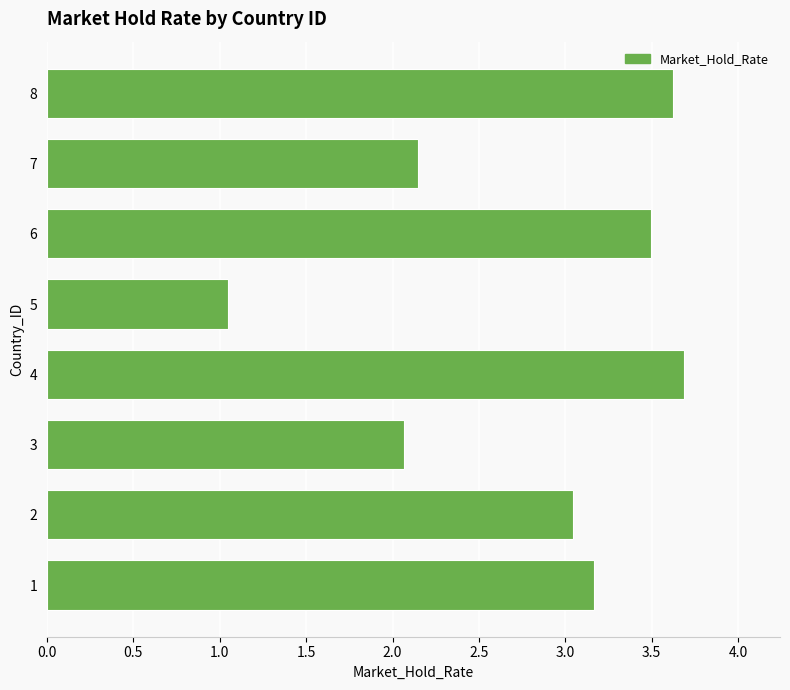

Between 6 and 7, which is larger?

6